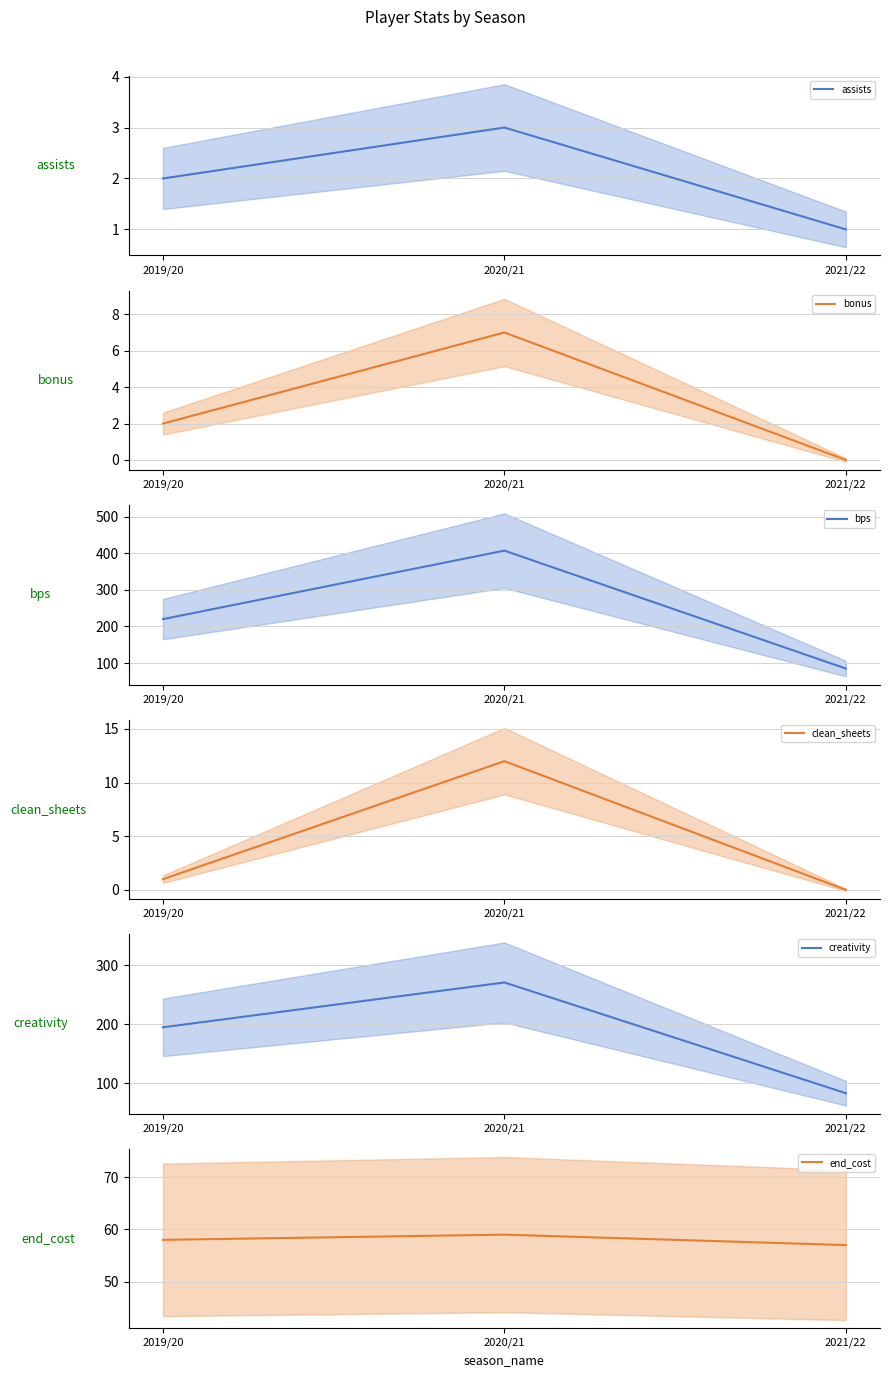

Reading left to right, list all the values displayed in this chart.

assists: 2.0	3.0	1.0
bonus: 2.0	7.0	0.0
bps: 220.0	407.0	85.0
clean_sheets: 1.0	12.0	0.0
creativity: 194.8	270.8	83.1
end_cost: 58.0	59.0	57.0